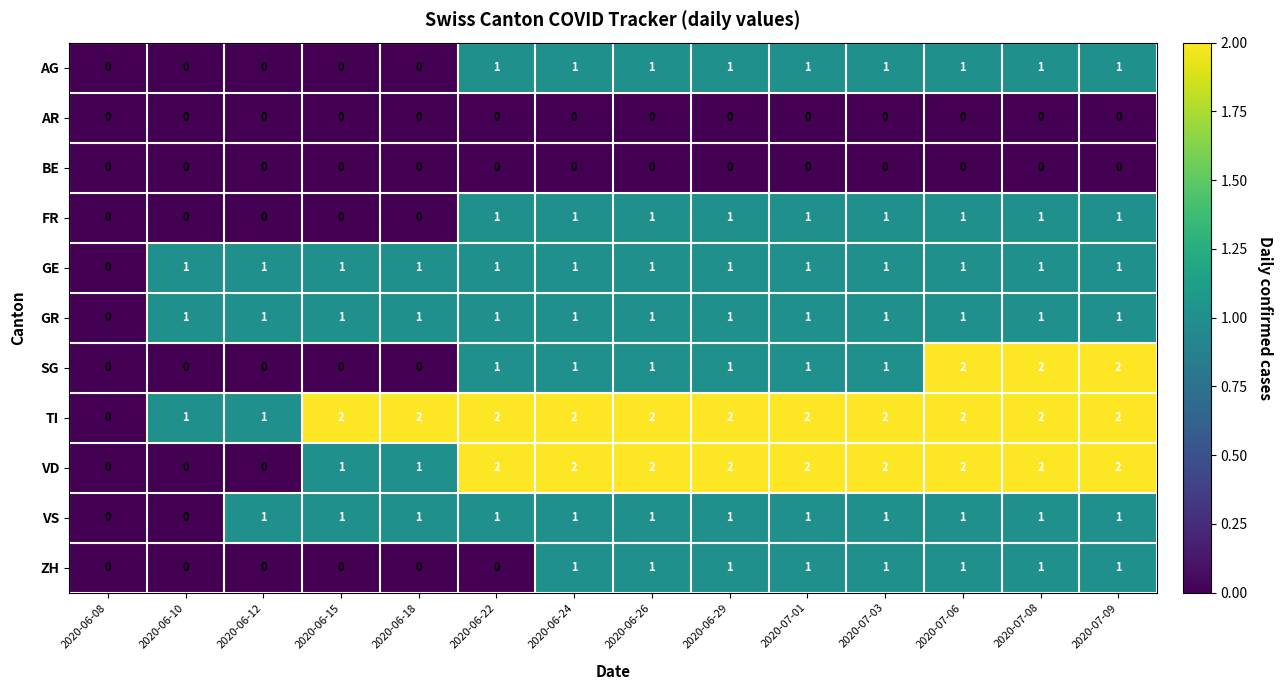

Count the number of categories in the chart.

14